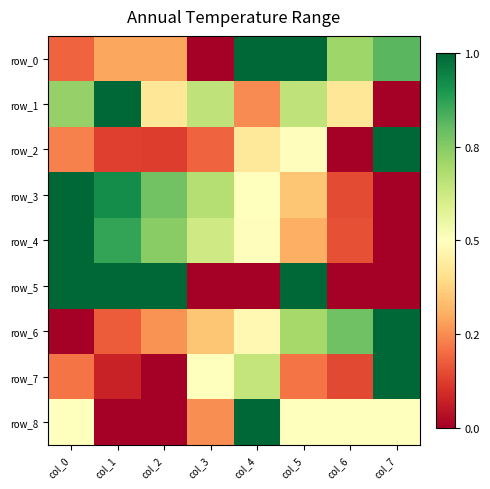

Reading left to right, list all the values displayed in this chart.

row_0: col_0=0.2	col_1=0.3	col_2=0.3	col_3=0.0	col_4=1.0	col_5=1.0	col_6=0.7	col_7=0.8
row_1: col_0=0.7	col_1=1.0	col_2=0.4	col_3=0.7	col_4=0.2	col_5=0.7	col_6=0.4	col_7=0.0
row_2: col_0=0.2	col_1=0.1	col_2=0.1	col_3=0.2	col_4=0.4	col_5=0.5	col_6=0.0	col_7=1.0
row_3: col_0=1.0	col_1=0.9	col_2=0.8	col_3=0.7	col_4=0.5	col_5=0.3	col_6=0.1	col_7=0.0
row_4: col_0=1.0	col_1=0.9	col_2=0.7	col_3=0.6	col_4=0.5	col_5=0.3	col_6=0.2	col_7=0.0
row_5: col_0=1.0	col_1=1.0	col_2=1.0	col_3=0.0	col_4=0.0	col_5=1.0	col_6=0.0	col_7=0.0
row_6: col_0=0.0	col_1=0.2	col_2=0.3	col_3=0.3	col_4=0.5	col_5=0.7	col_6=0.8	col_7=1.0
row_7: col_0=0.2	col_1=0.1	col_2=0.0	col_3=0.5	col_4=0.6	col_5=0.2	col_6=0.1	col_7=1.0
row_8: col_0=0.5	col_1=0.0	col_2=0.0	col_3=0.2	col_4=1.0	col_5=0.5	col_6=0.5	col_7=0.5